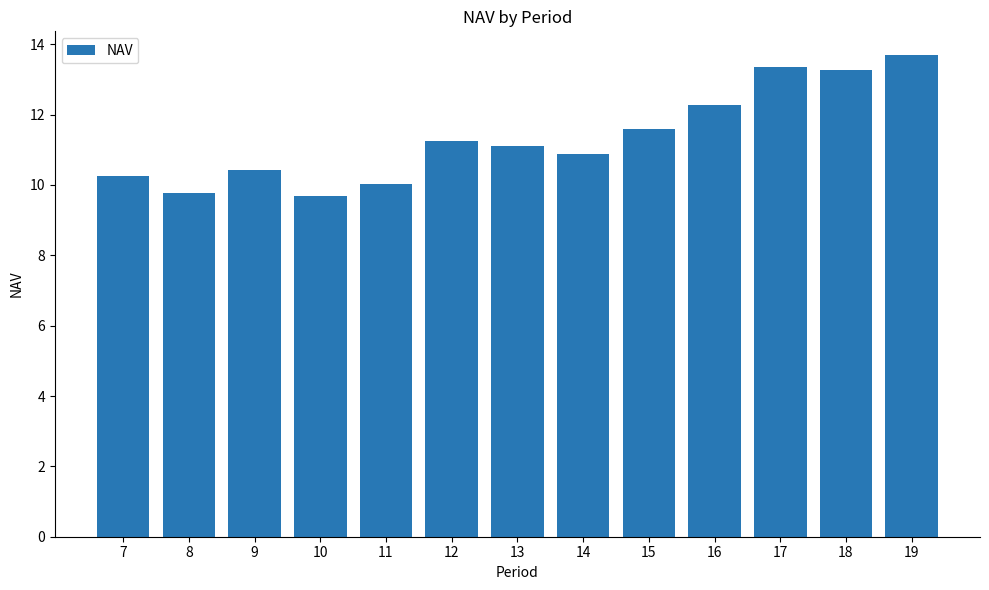

The value at 8 is 6.7. True or false?

False